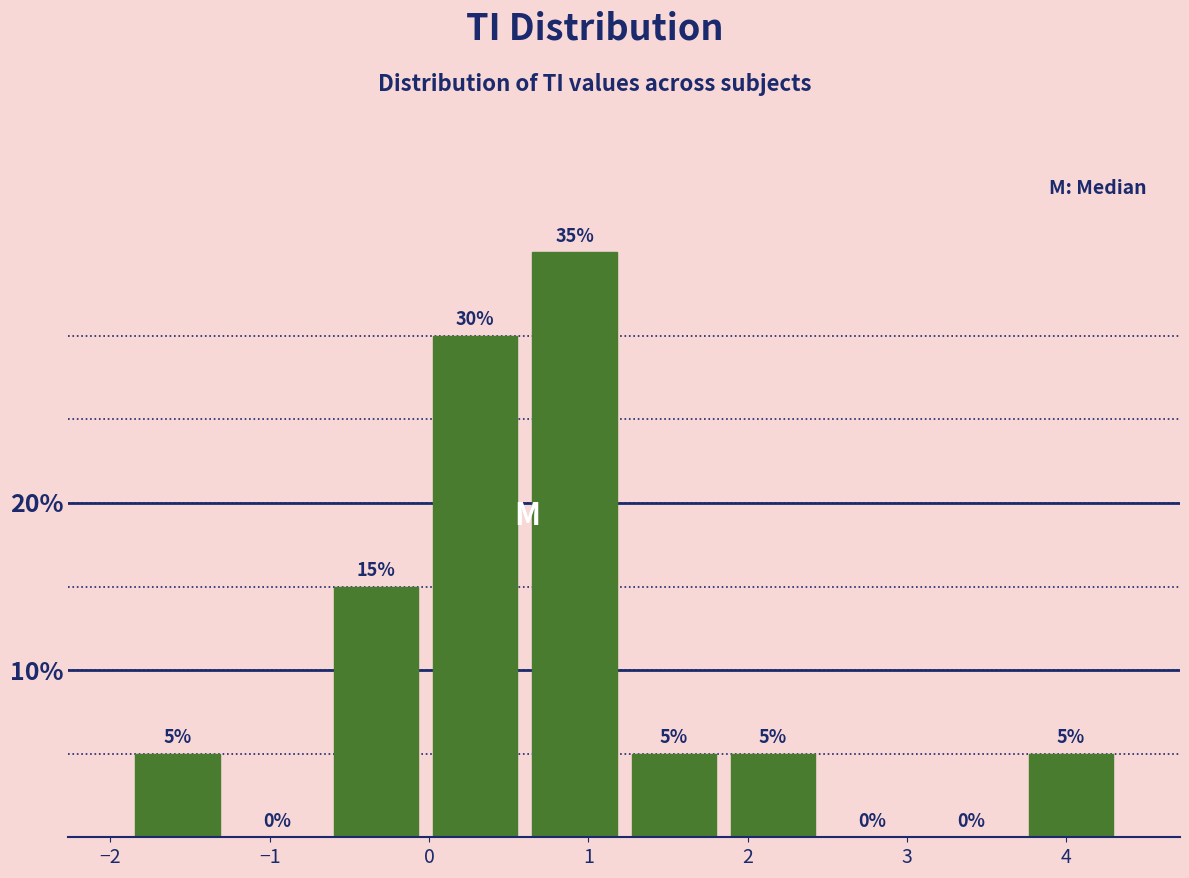

Which range on the x-axis has the tallest bar?

0.6 to 1.2